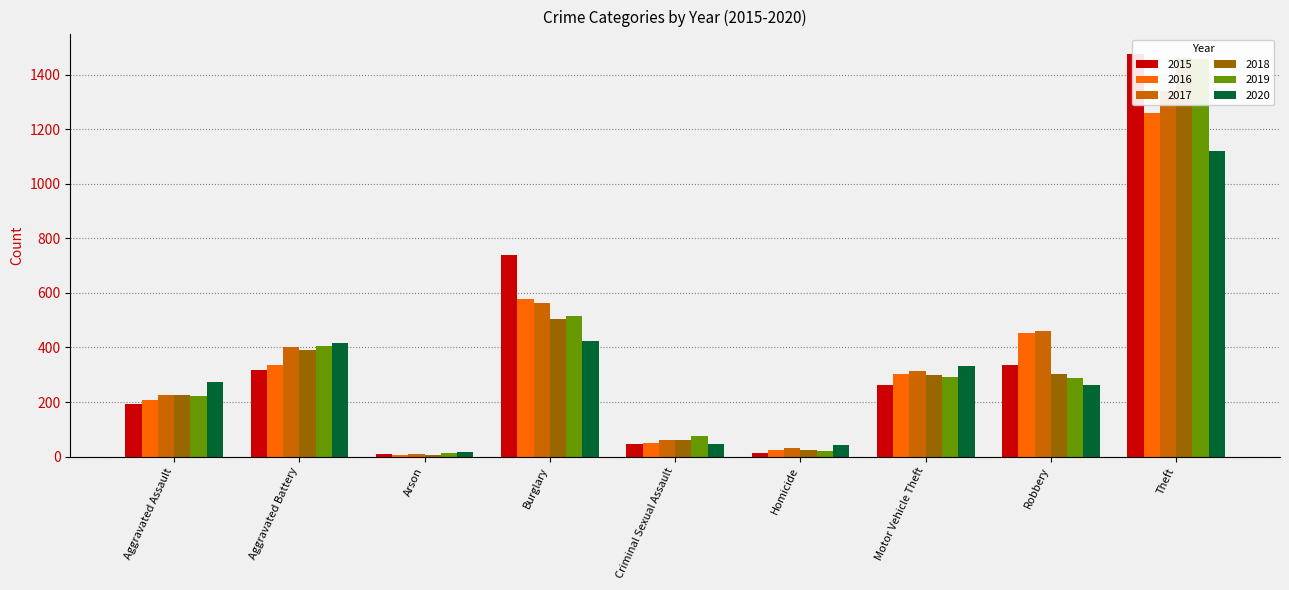

What is the minimum value shown in the chart?

7